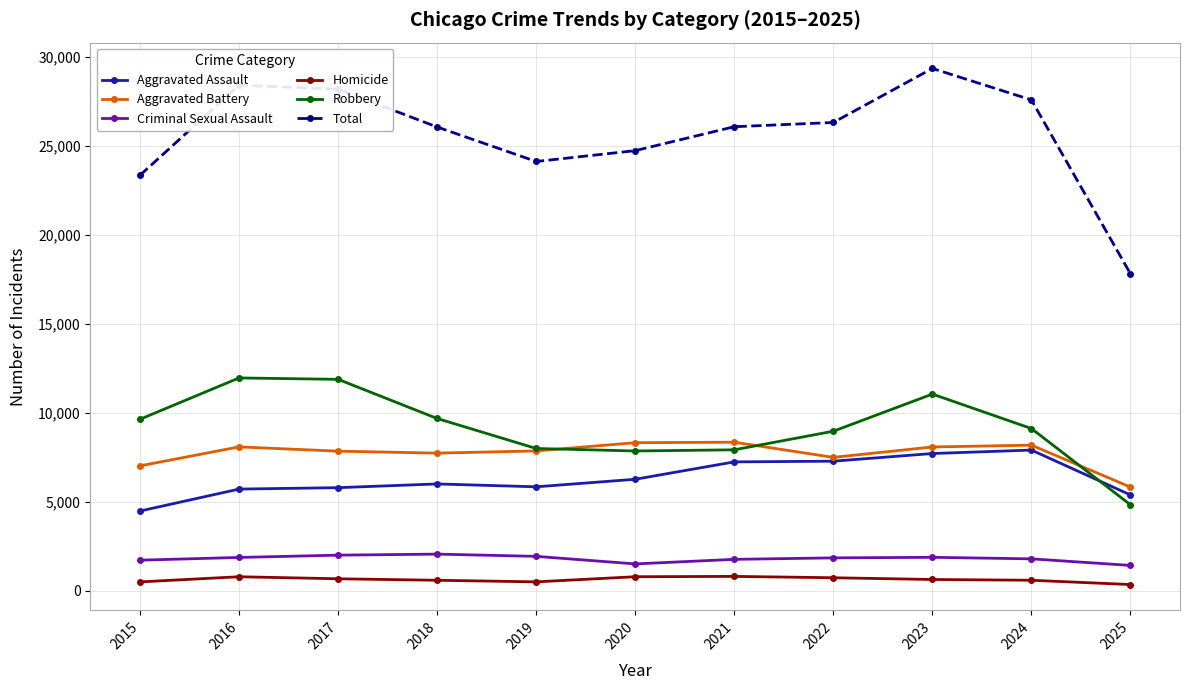

List the series in order of their peak value, lowest first.

Homicide, Criminal Sexual Assault, Aggravated Assault, Aggravated Battery, Robbery, Total